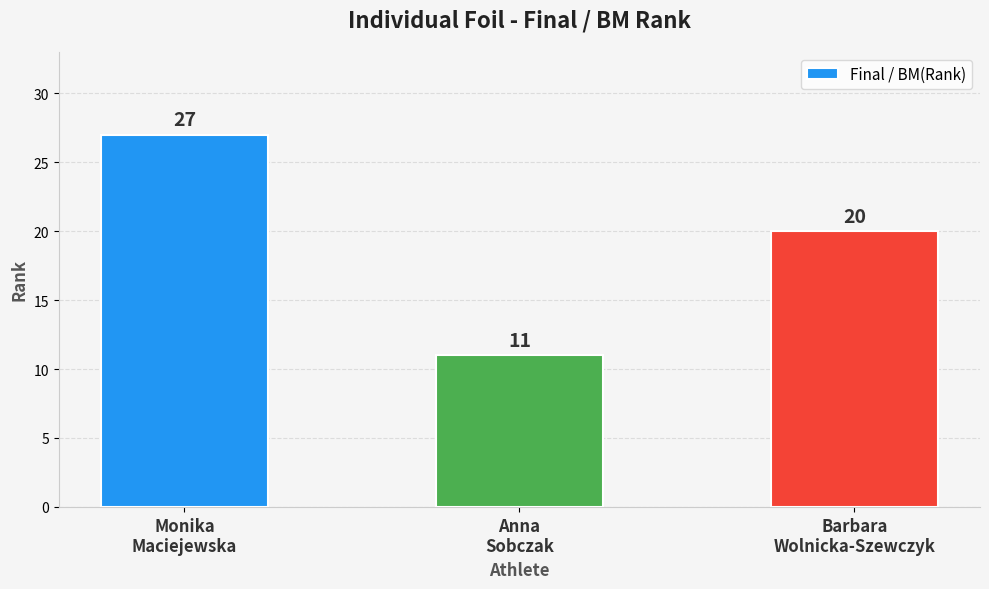

What is the ratio of the value at Barbara
Wolnicka-Szewczyk to the value at Monika
Maciejewska?

0.7